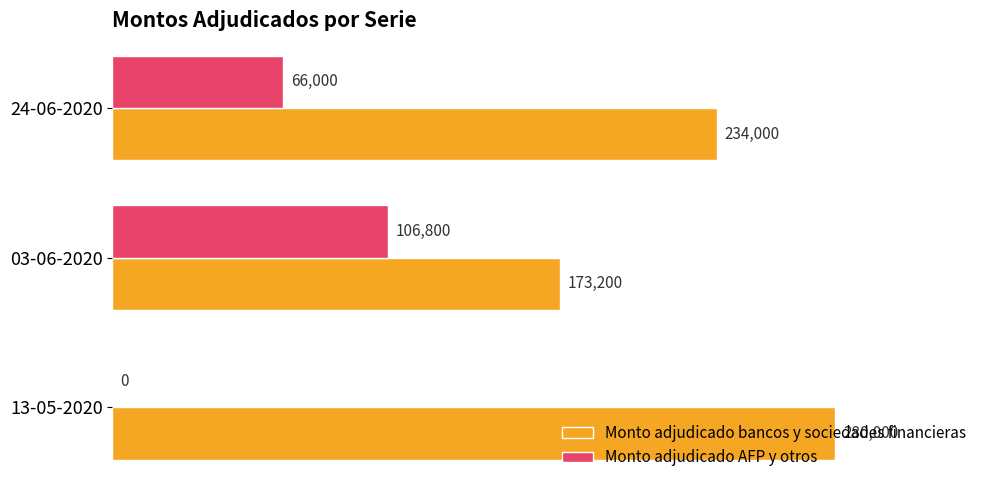

Count the Monto adjudicado AFP y otros values in the range 0 to 106800.

3